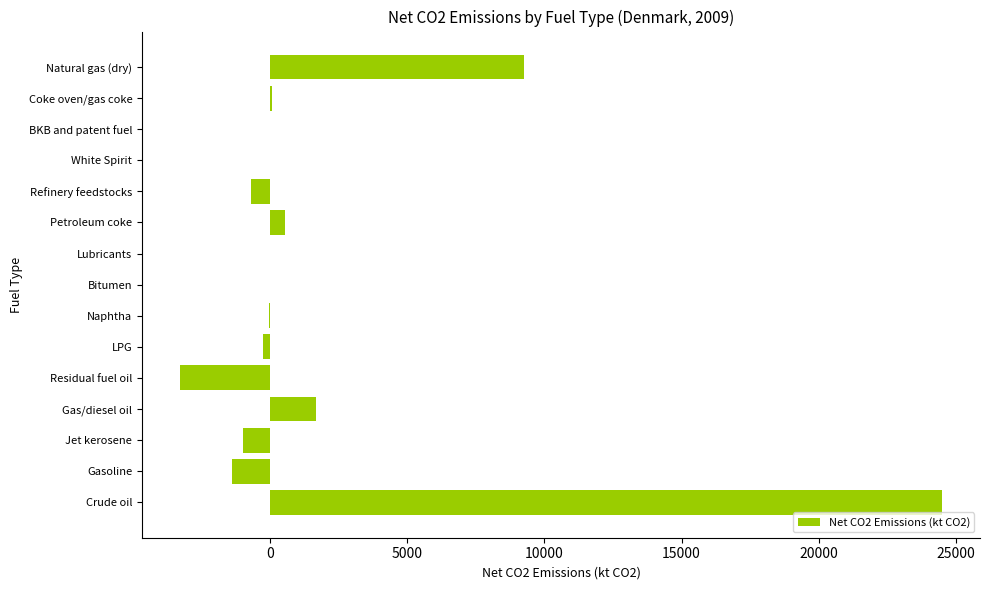

True or false: the data shows -3275.8 at Residual fuel oil.

True